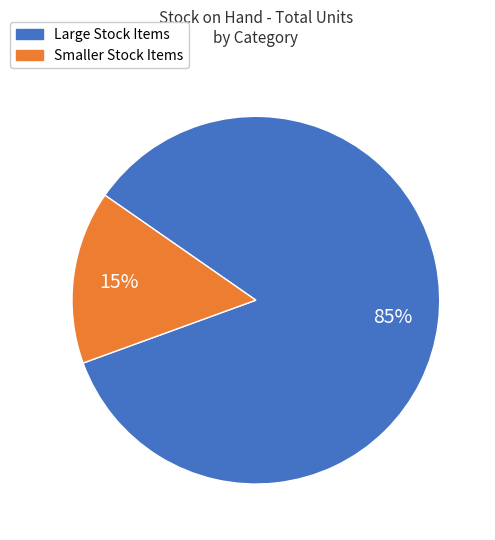

How many segments does this pie chart have?

2